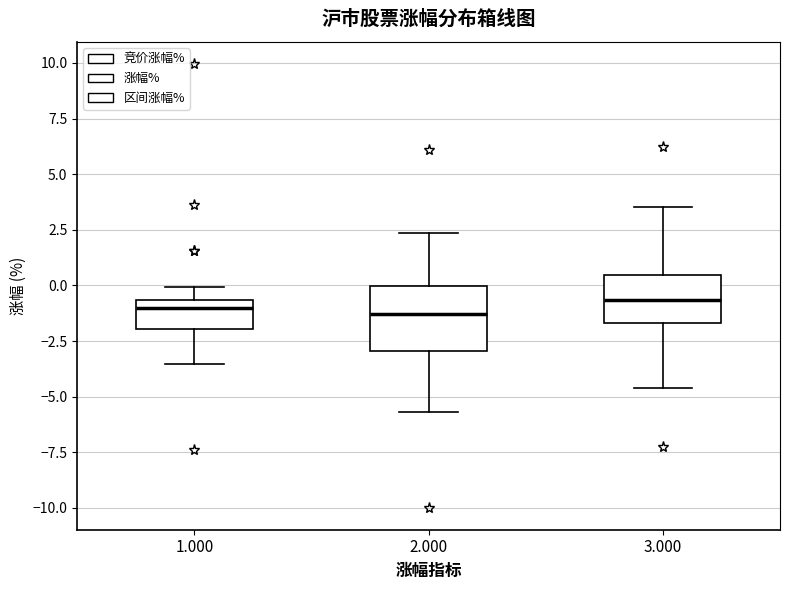

Where does the median line of the box at x = 2.000 sit on the y-axis? The values are not printed on the chart, so give them approximately, as read against the axis.

-1.5